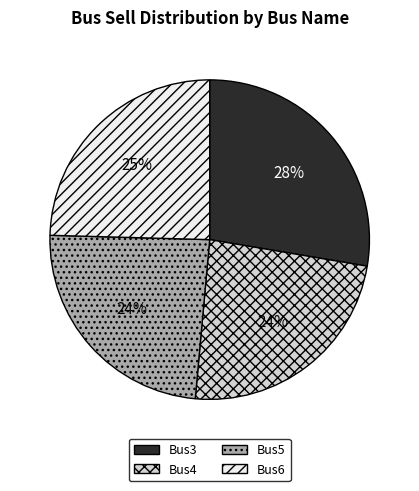

To the nearest percent, what portion does Bus5 represent?

24%